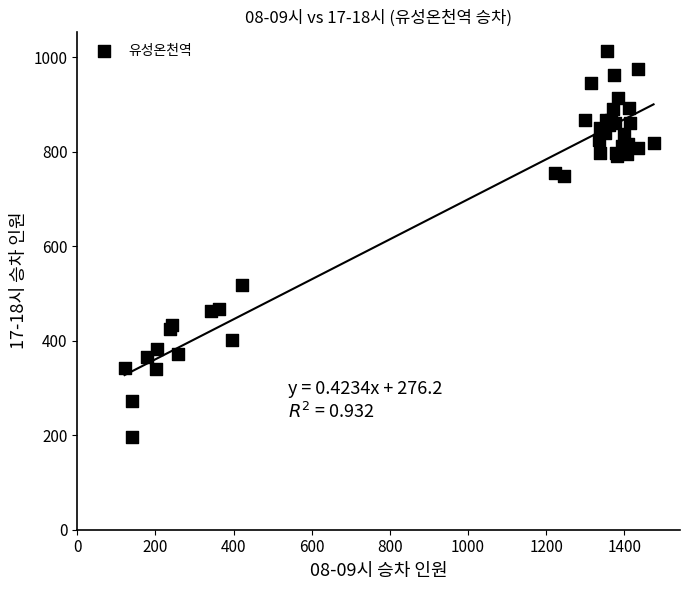

What Y value in the scatter plot is closest to 605?

518